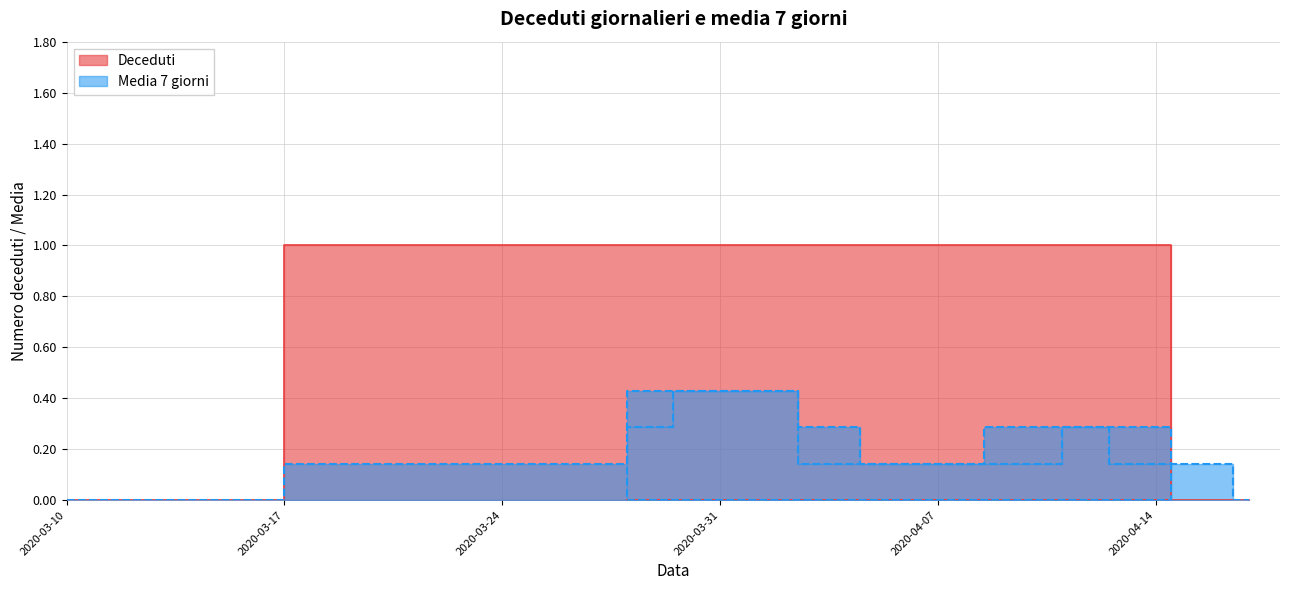

At which category is the sum across all series the highest?

2020-03-30